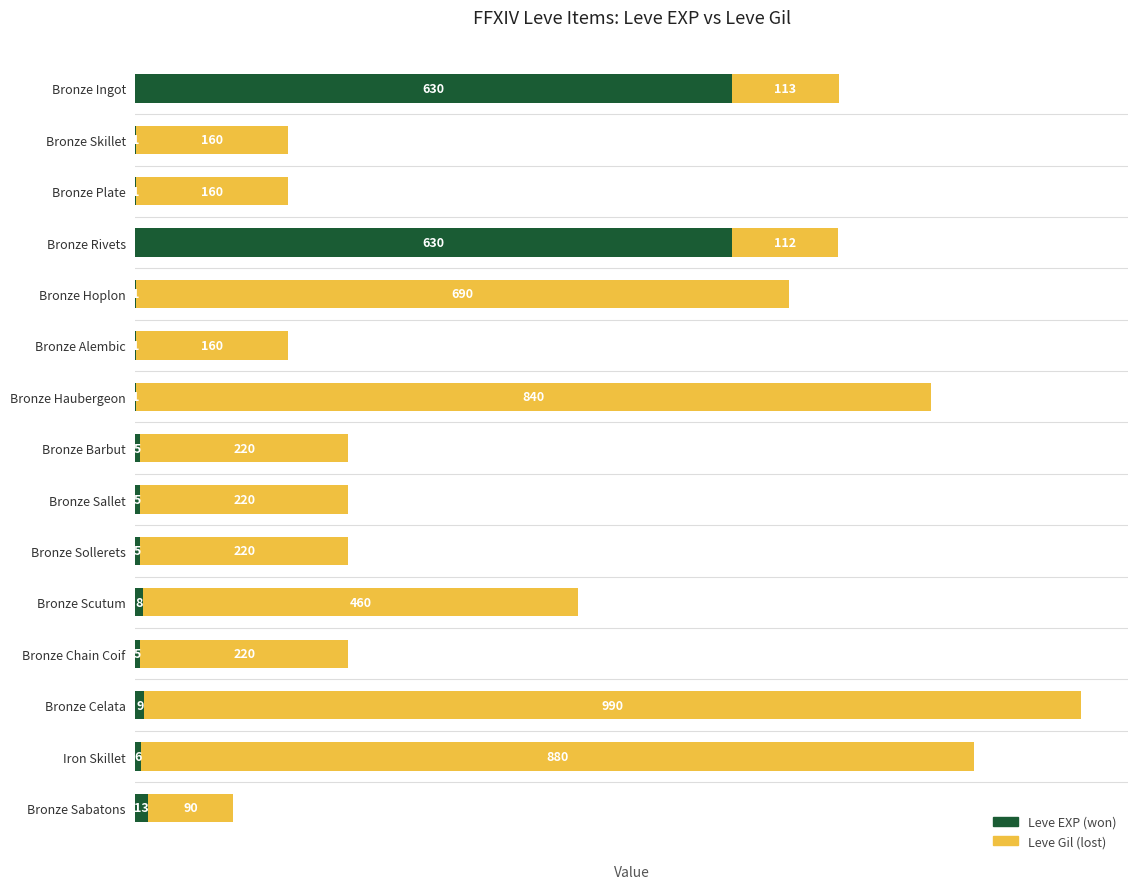

At which category is the sum across all series the highest?

Bronze Celata